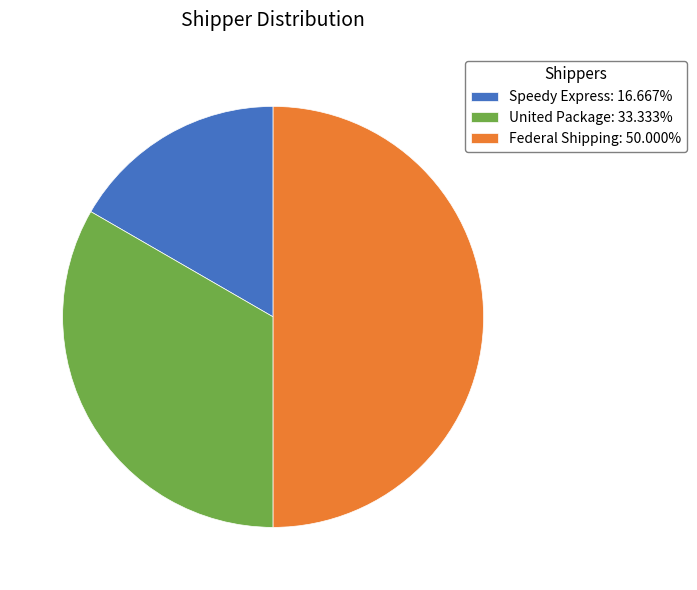

What is the ratio of the value at Federal Shipping: 50.000% to the value at United Package: 33.333%?

1.5